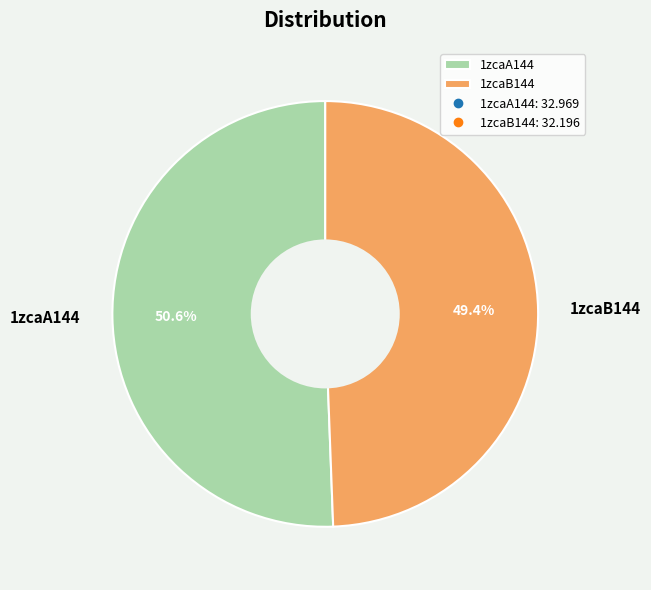

To the nearest percent, what is the difference between the 1zcaA144 and 1zcaB144 slice percentages?

1%